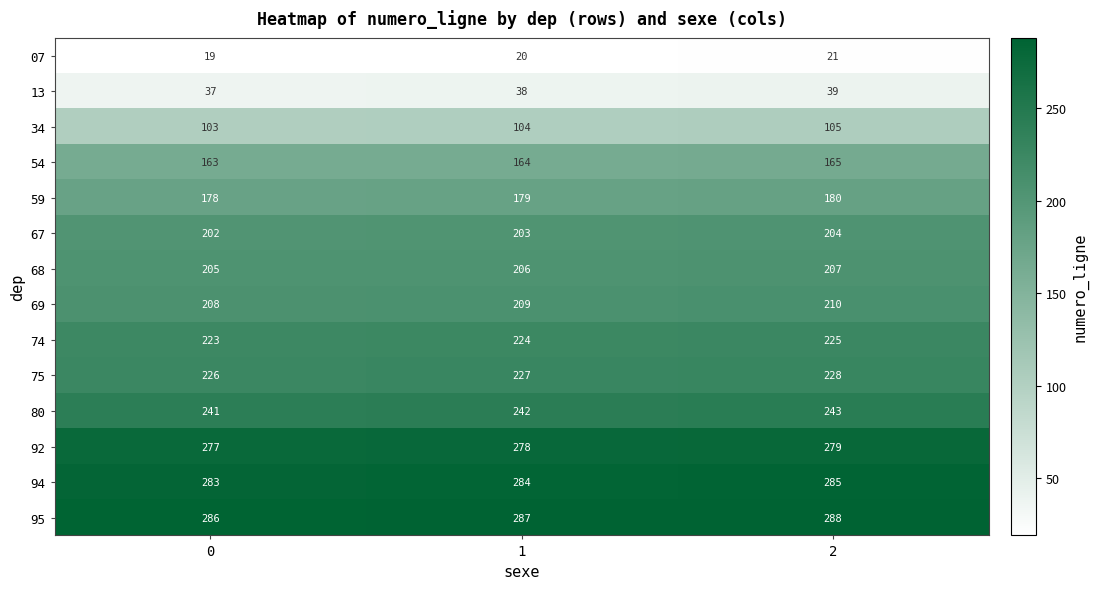

The 07 series shows 21 at 2. True or false?

True